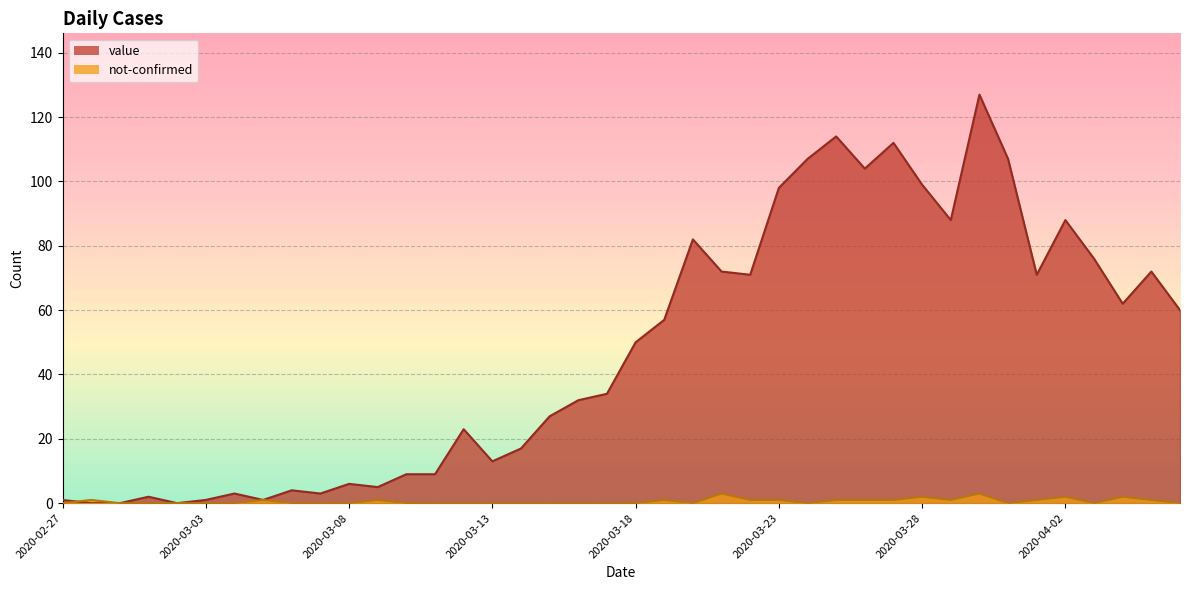

What is the spread (max minus min) of values at 2020-03-26?

103